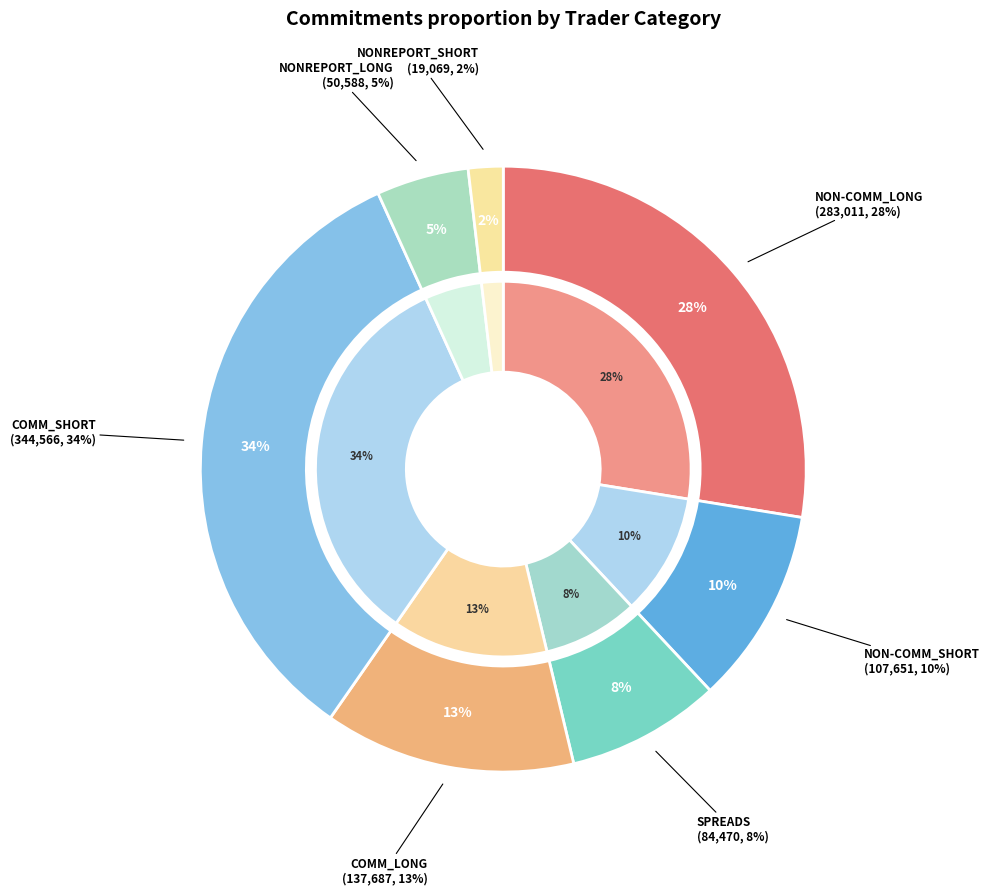

To the nearest percent, what percentage of the pie is NONREPORT_SHORT?

2%